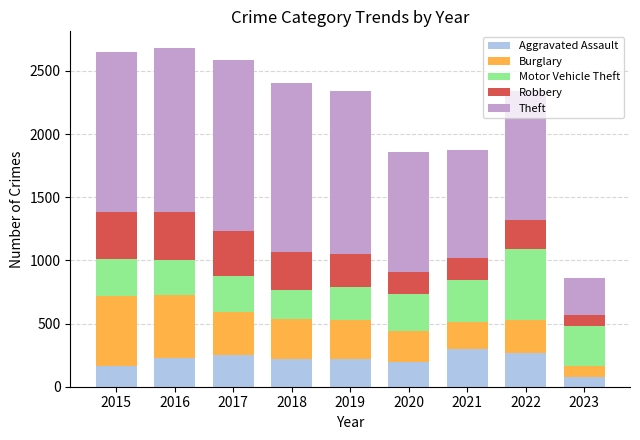

Is it true that Aggravated Assault equals 164 at 2015?

True